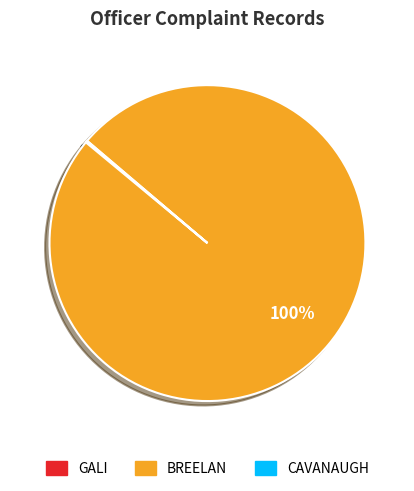

Which slice represents more than half of the pie?

BREELAN